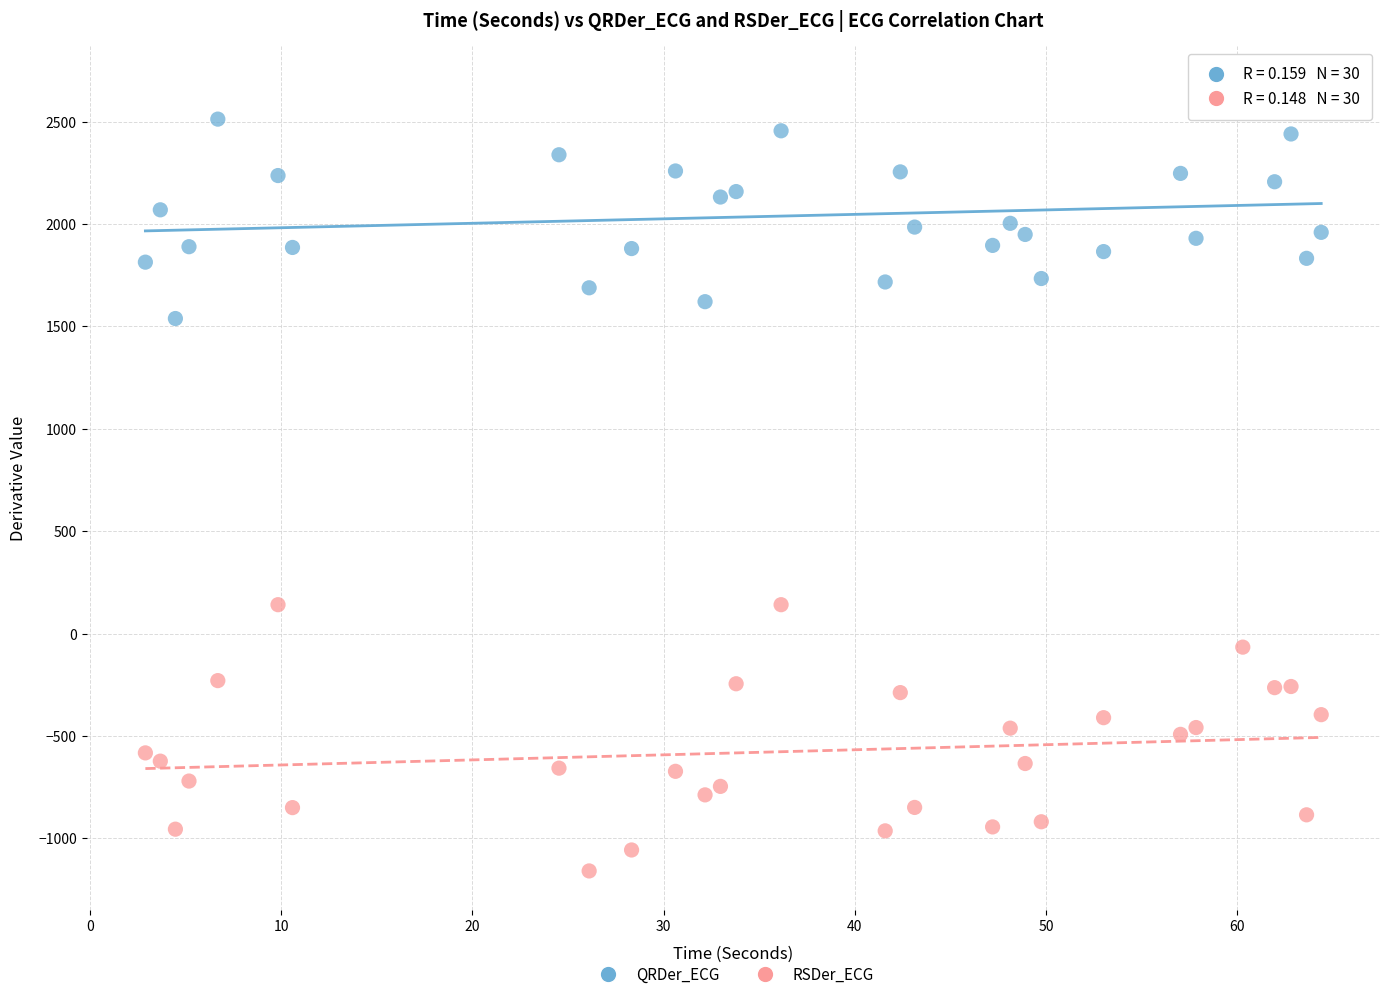

What are all the series names shown in the legend?

QRDer_ECG, RSDer_ECG